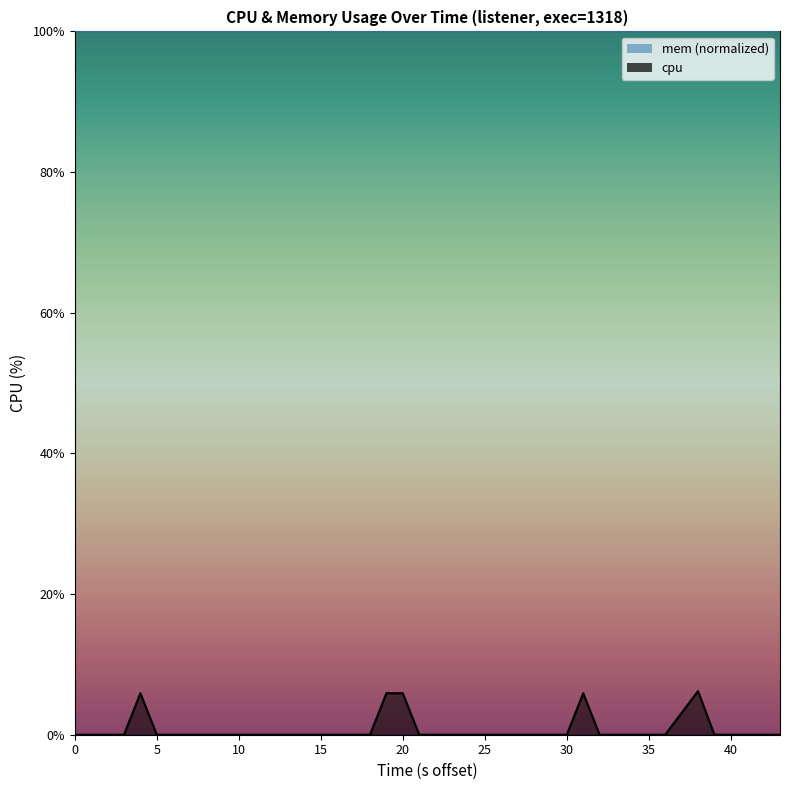

Is it true that the value at 34 is 10.1?

False